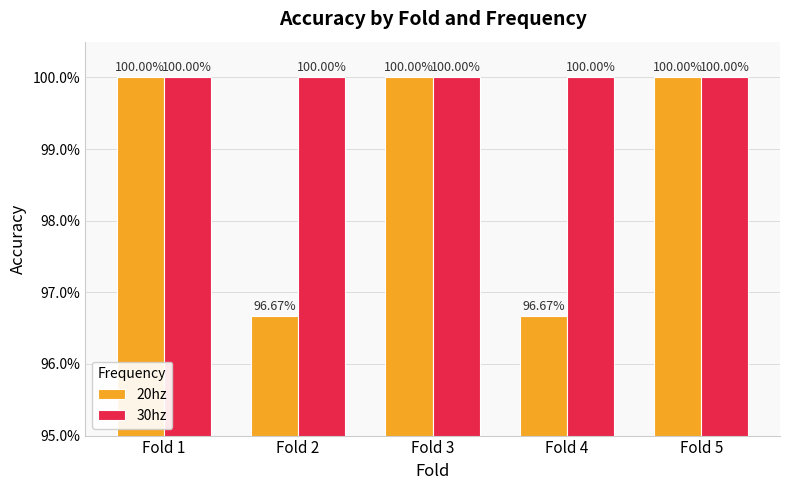

Rank the series at Fold 5 from highest to lowest value.

20hz, 30hz